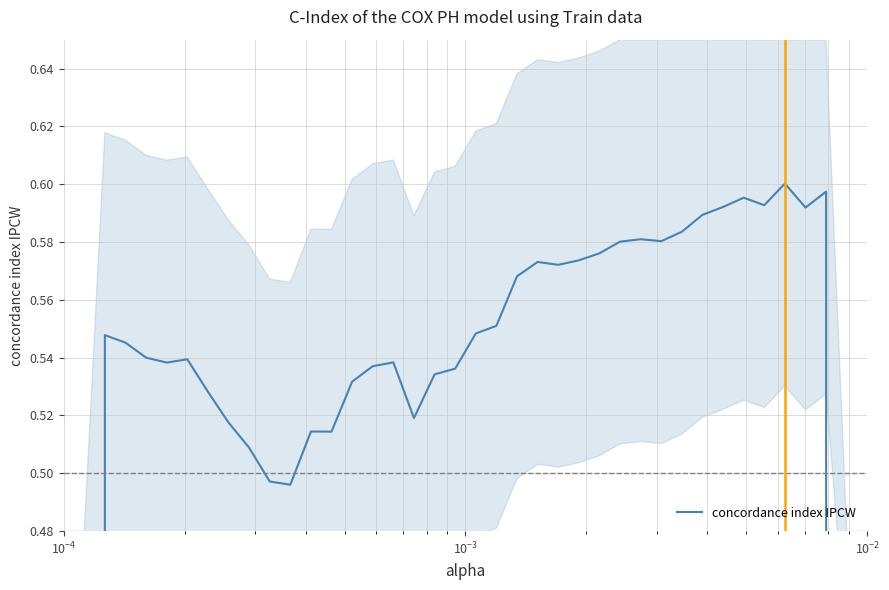

What is the difference between the second highest and minimum values?

136.1